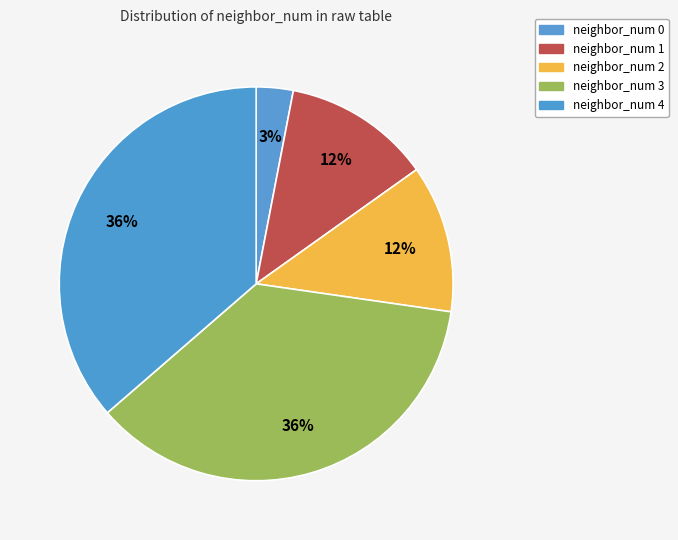

Rank the categories by value from lowest to highest.

neighbor_num 0, neighbor_num 1, neighbor_num 2, neighbor_num 3, neighbor_num 4